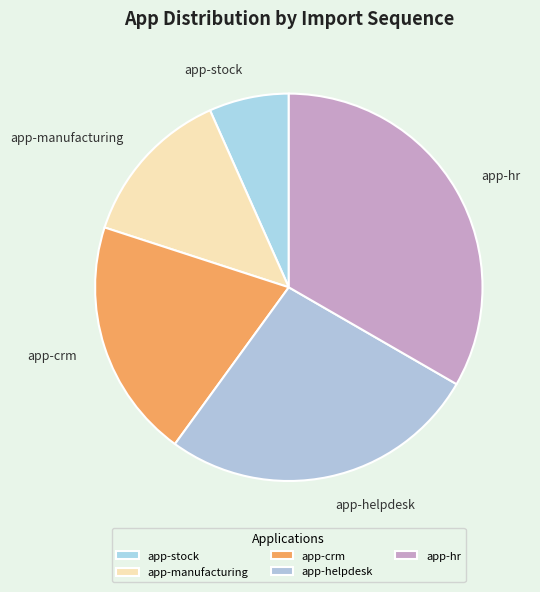

How many segments does this pie chart have?

5